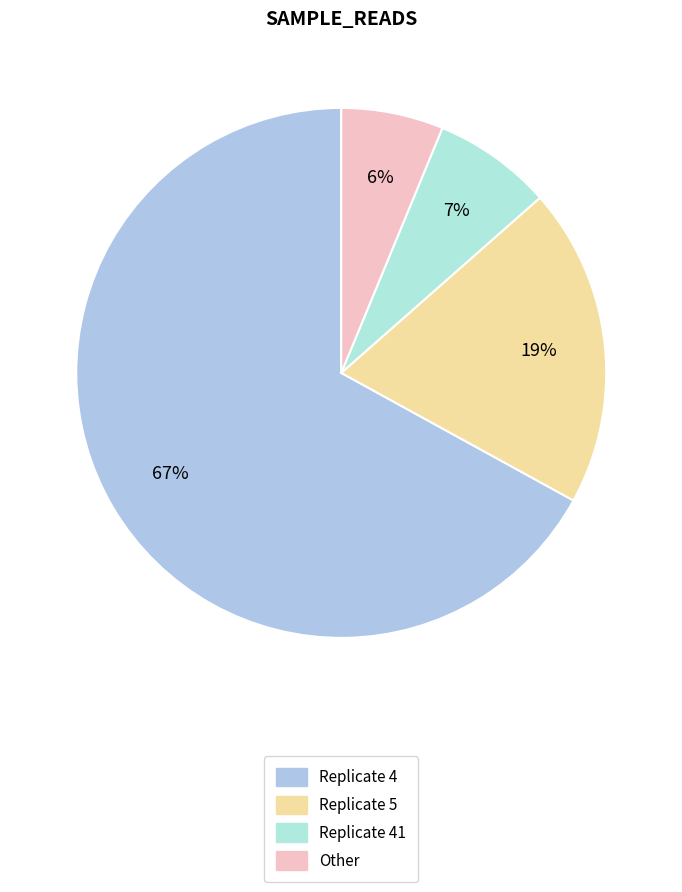

How many slices are in this pie chart?

4